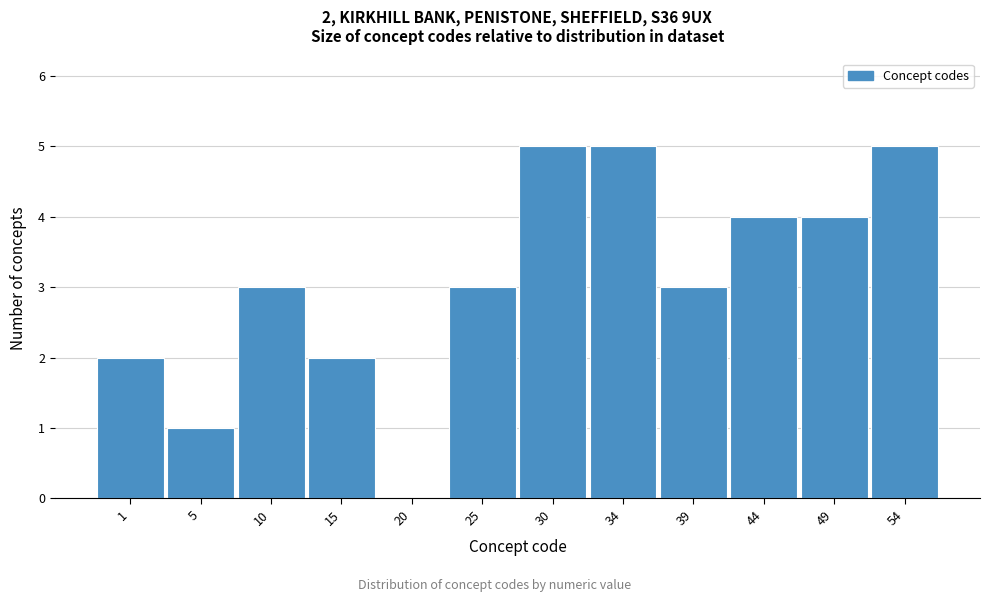

Reading left to right, what are all the values shown in this chart?

1=2	5=1	10=3	15=2	20=0	25=3	30=5	34=5	39=3	44=4	49=4	54=5